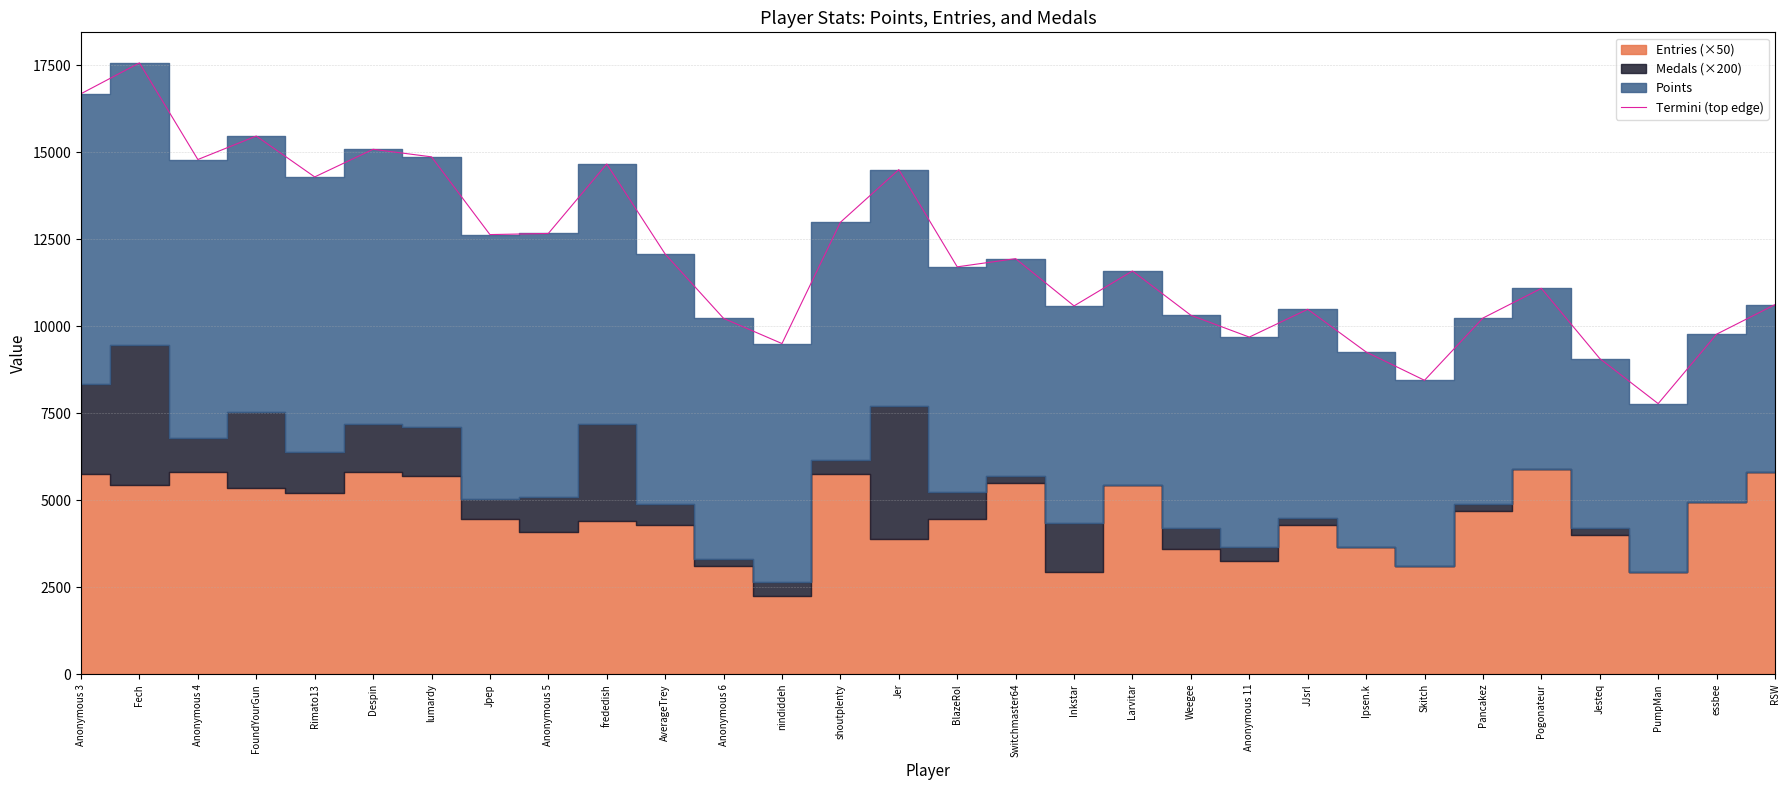

What is the maximum value shown in the chart?

17569